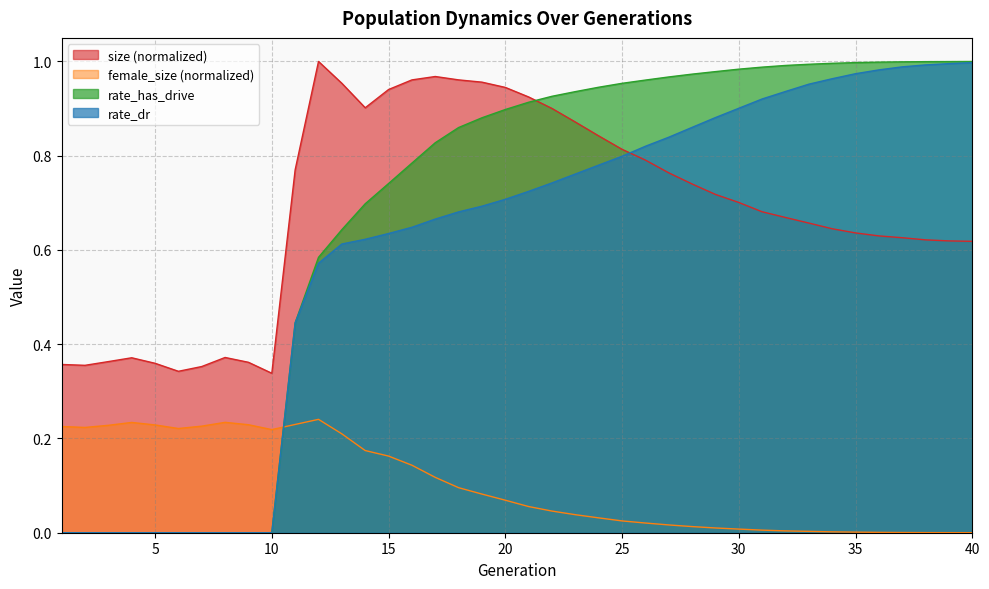

What is the maximum value shown in the chart?

1.0